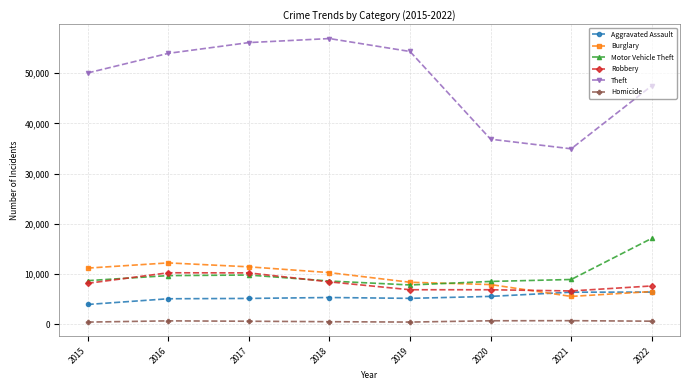

What is the average value of the Robbery series?

8145